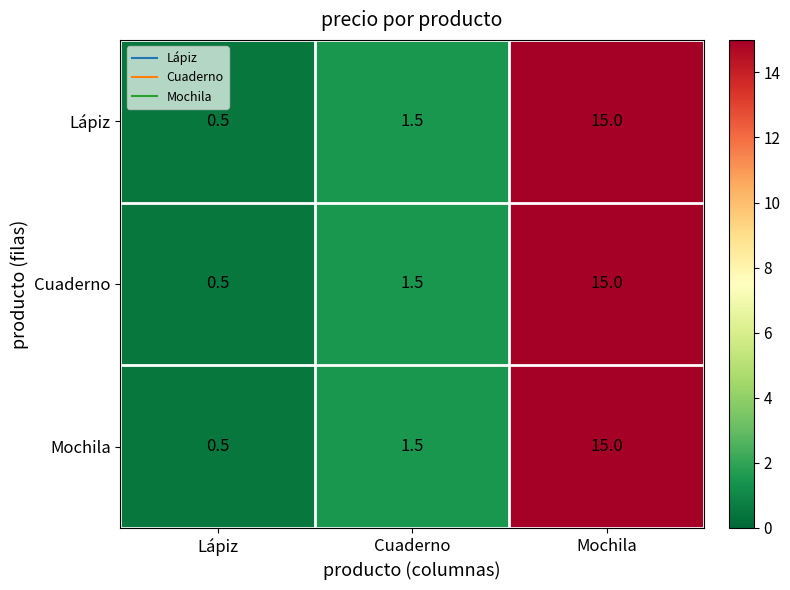

True or false: Cuaderno has a value of 1.5 at Cuaderno.

True